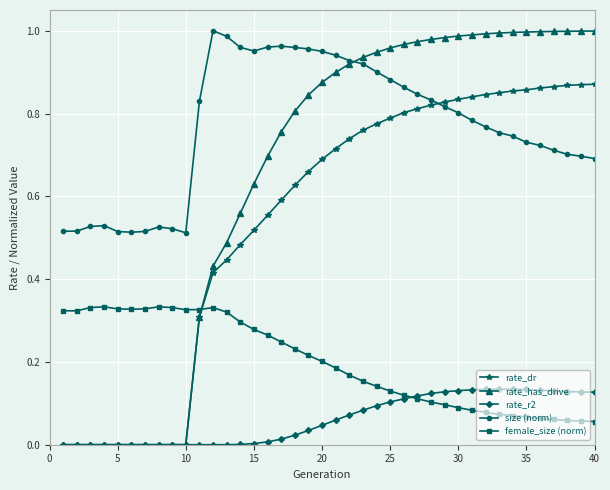

How many intersections are there between rate_dr and female_size (norm)?

1